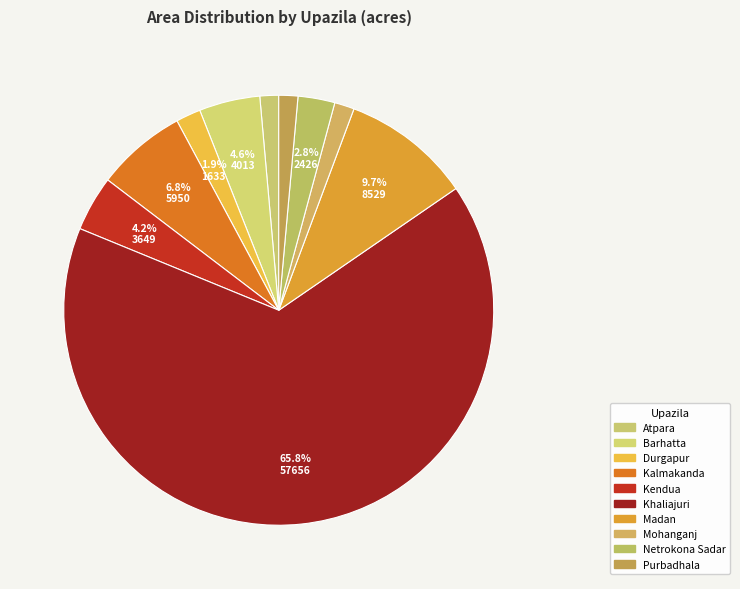

How many slices are in this pie chart?

10